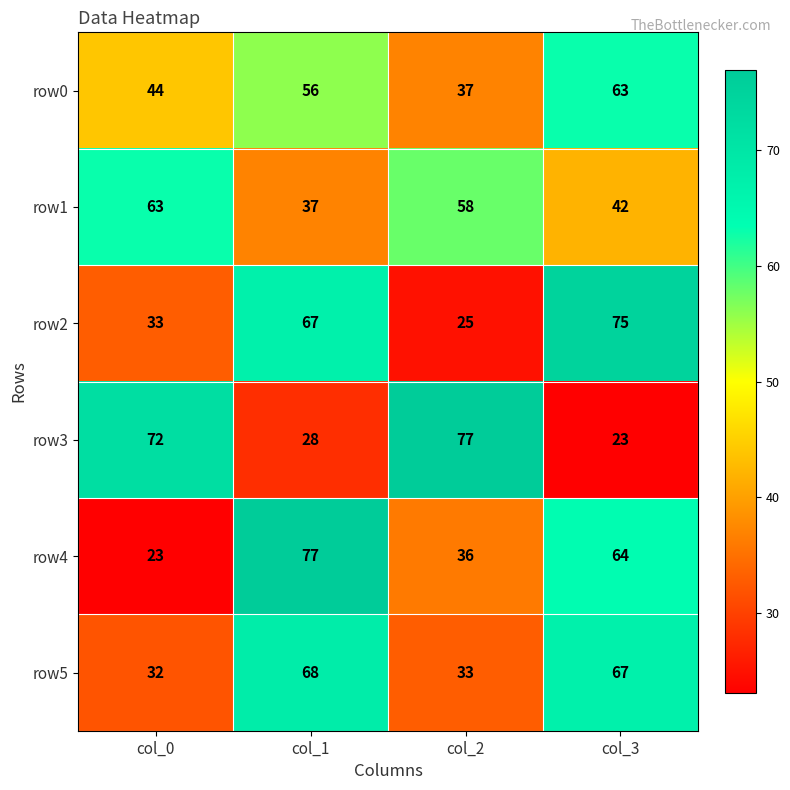

Reading left to right, list all the values displayed in this chart.

row0: 44	56	37	63
row1: 63	37	58	42
row2: 33	67	25	75
row3: 72	28	77	23
row4: 23	77	36	64
row5: 32	68	33	67